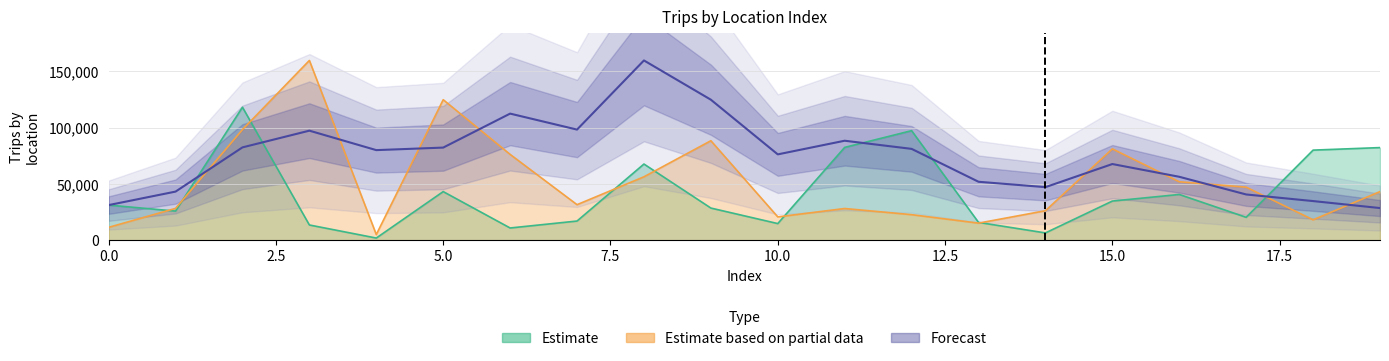

In Forecast, how many points are higher than both neighbors (excluding endpoints)?

5